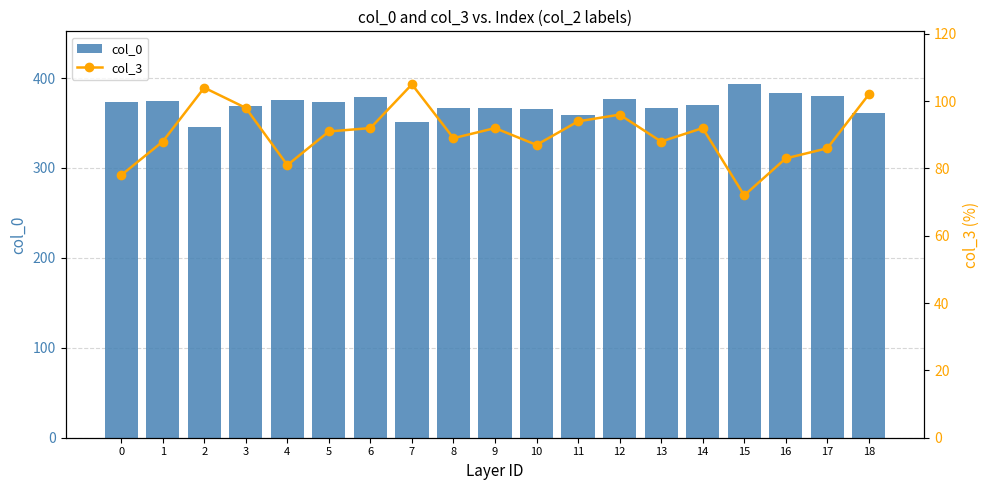

True or false: col_0 has a value of 630 at 5.

False